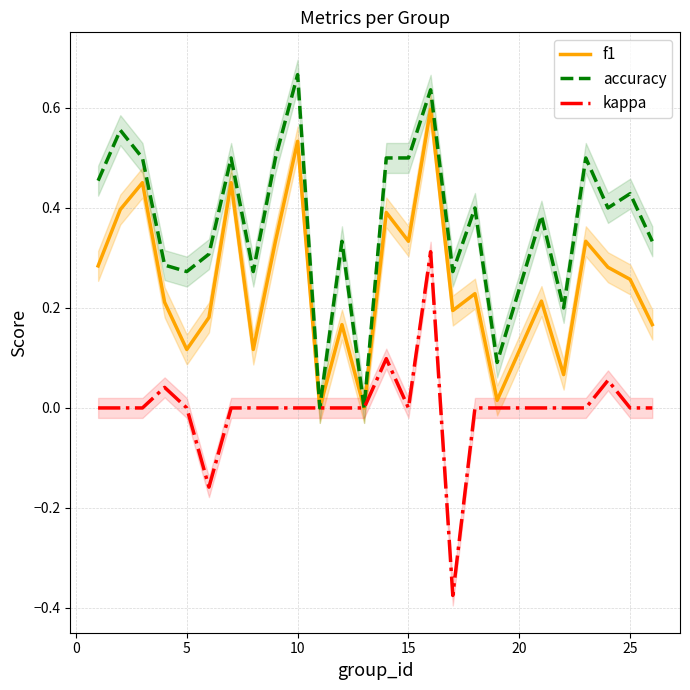

At which label does accuracy reach its peak?

10